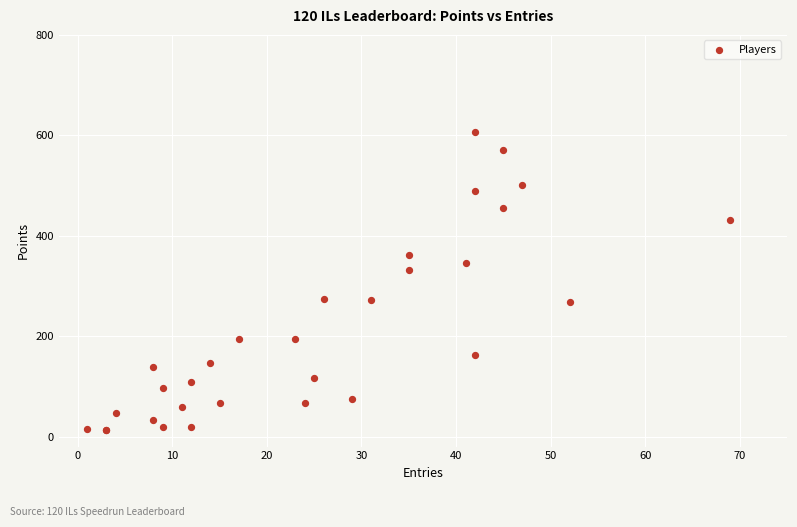

What Y value in the scatter plot is closest to 310?

332